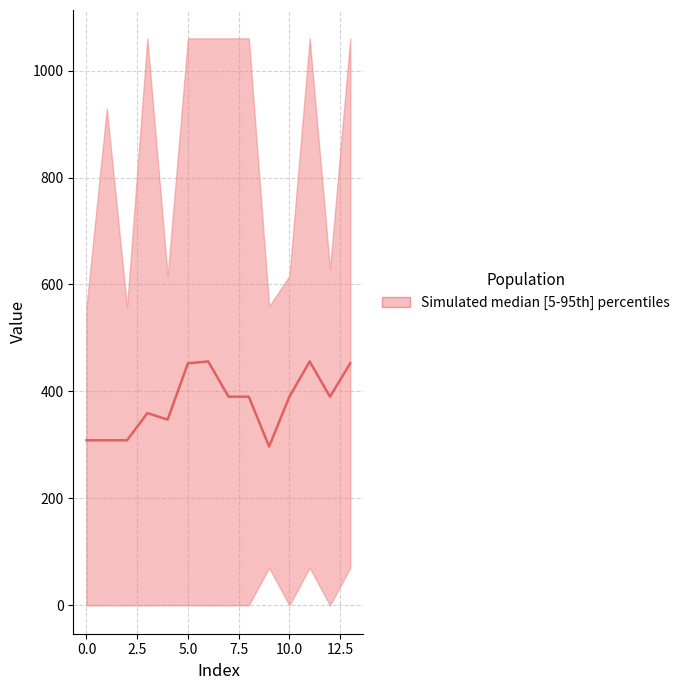

What is the minimum value shown in the chart?

297.1